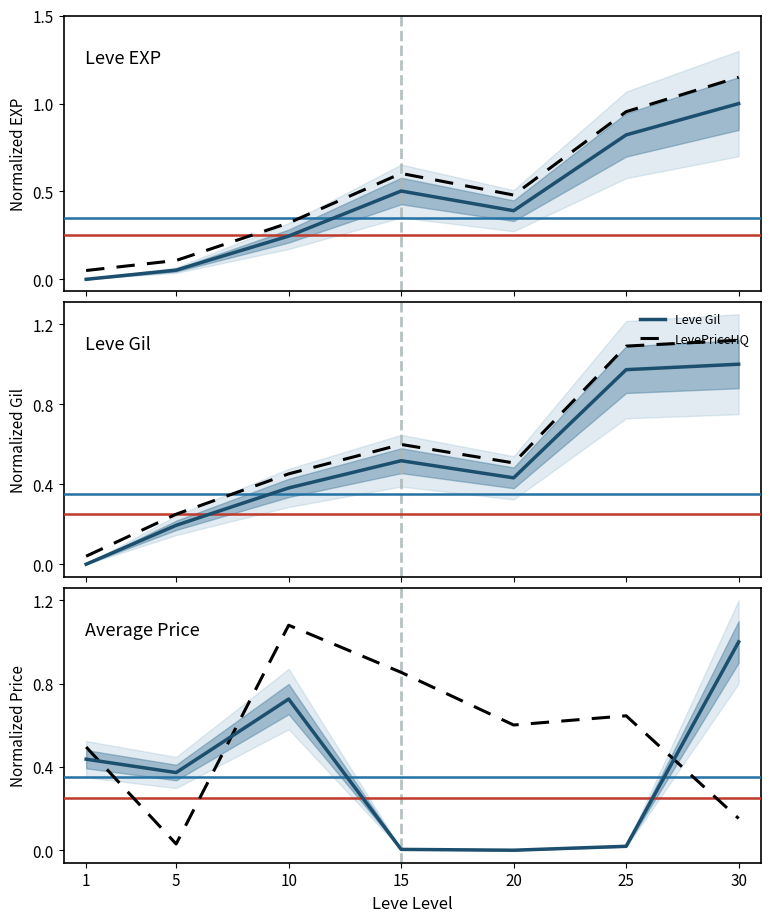

At which category is the sum across all series the highest?

30